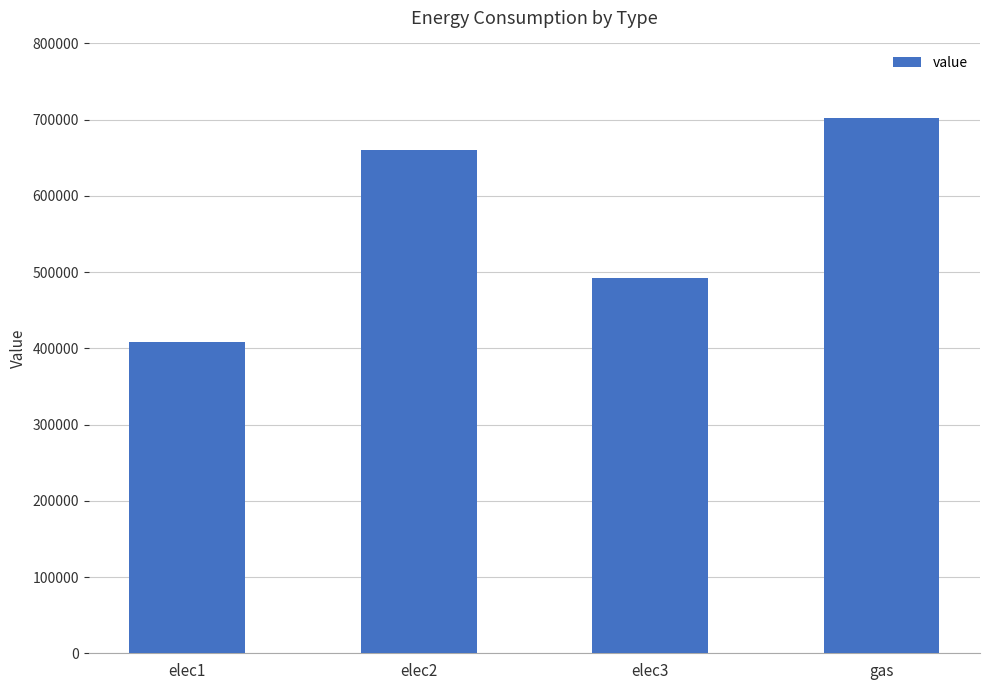

What is the greatest value displayed?

702161